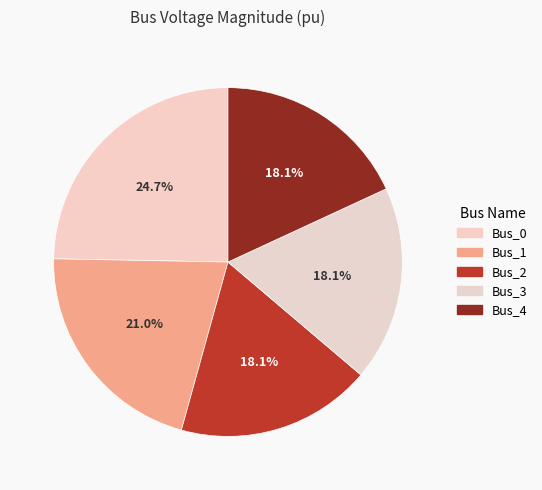

To the nearest percent, what is the combined percentage of Bus_1 and Bus_2?

39%